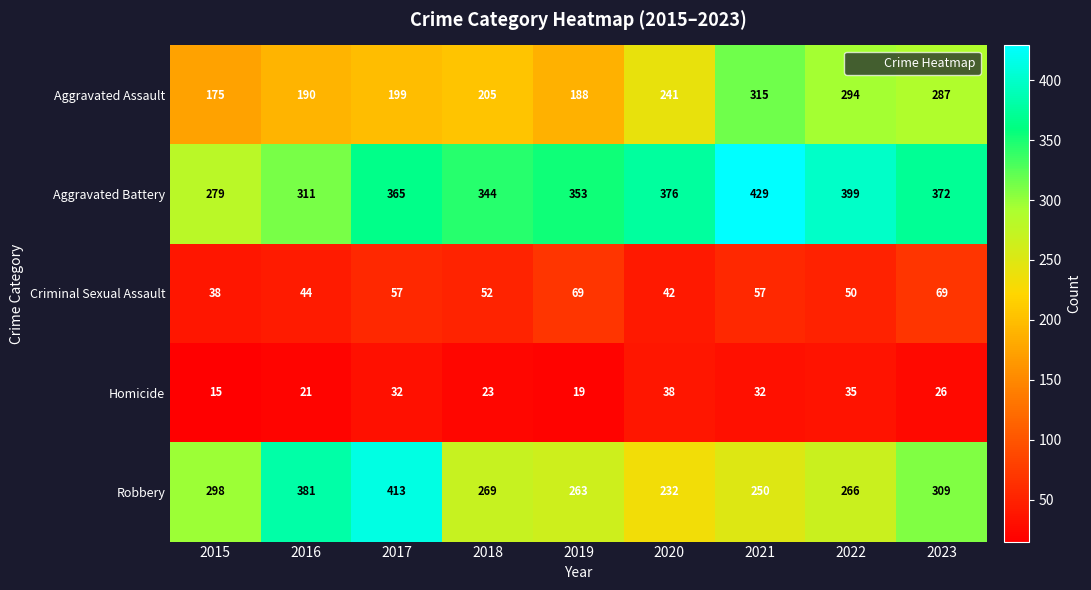

At 2020, list the series in order from smallest to largest.

Homicide, Criminal Sexual Assault, Robbery, Aggravated Assault, Aggravated Battery